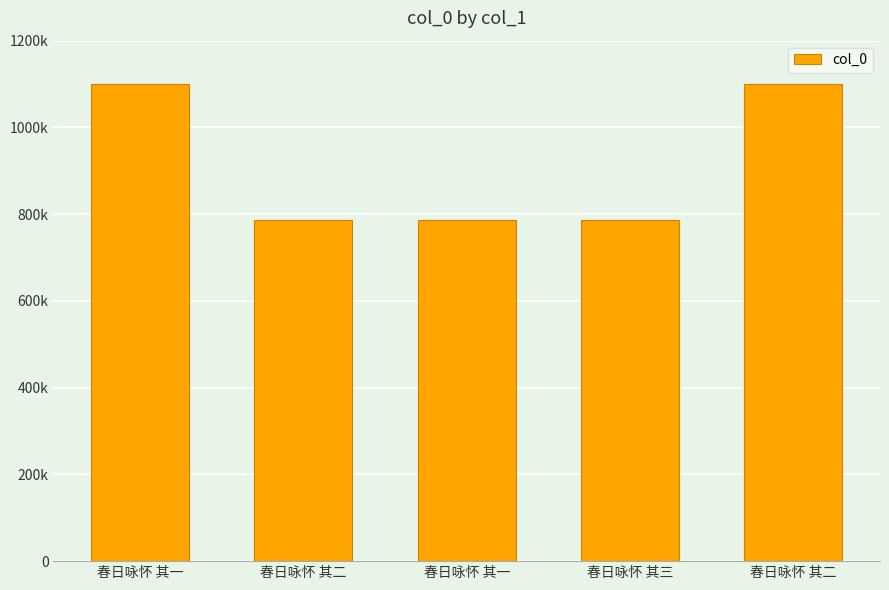

List the labels in order of value, largest first.

春日咏怀 其二, 春日咏怀 其一, 春日咏怀 其三, 春日咏怀 其二, 春日咏怀 其一